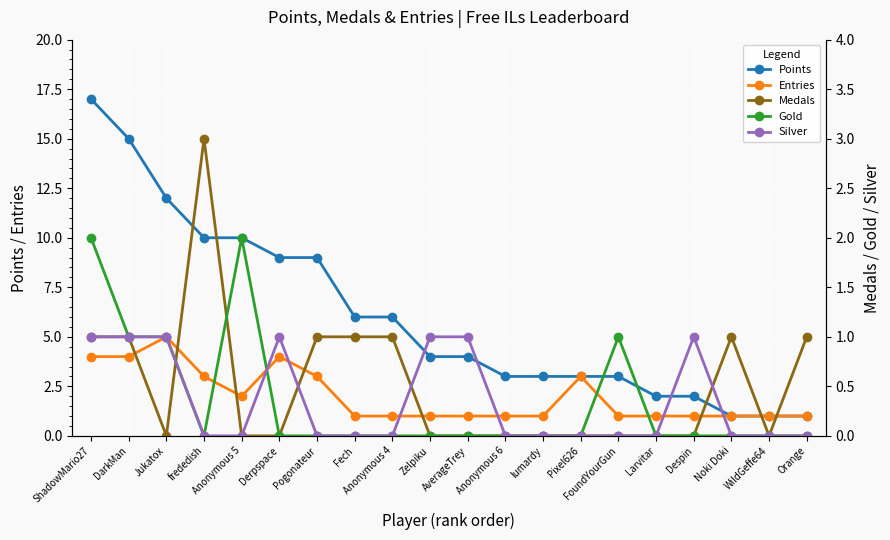

Reading left to right, what are all the values shown in this chart?

Points: 17	15	12	10	10	9	9	6	6	4	4	3	3	3	3	2	2	1	1	1
Entries: 4	4	5	3	2	4	3	1	1	1	1	1	1	3	1	1	1	1	1	1
Medals: 1	1	0	3	0	0	1	1	1	0	0	0	0	0	0	0	0	1	0	1
Gold: 2	1	1	0	2	0	0	0	0	0	0	0	0	0	1	0	0	0	0	0
Silver: 1	1	1	0	0	1	0	0	0	1	1	0	0	0	0	0	1	0	0	0